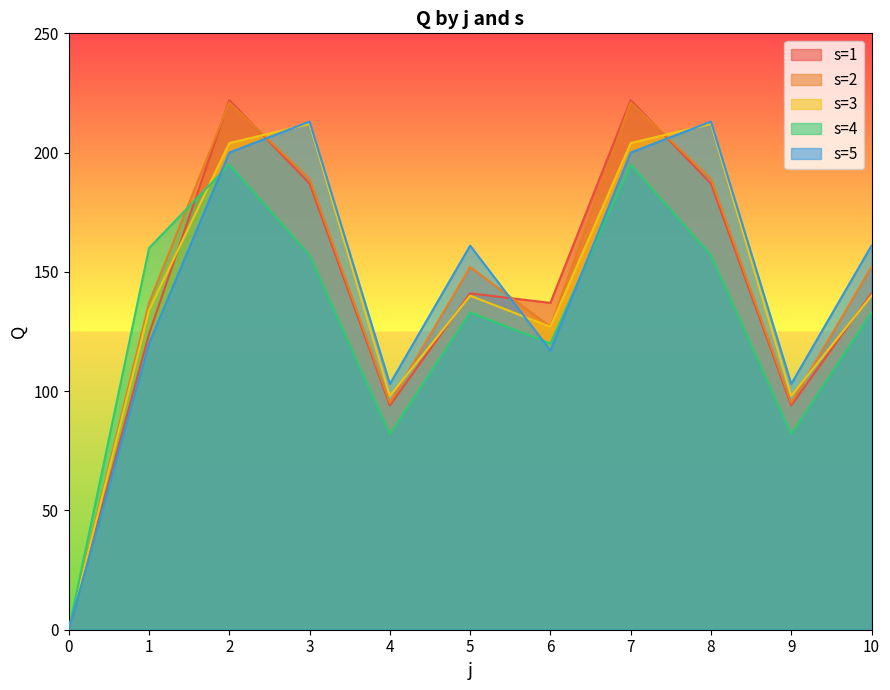

True or false: s1 has more than 0 interior local peaks.

True